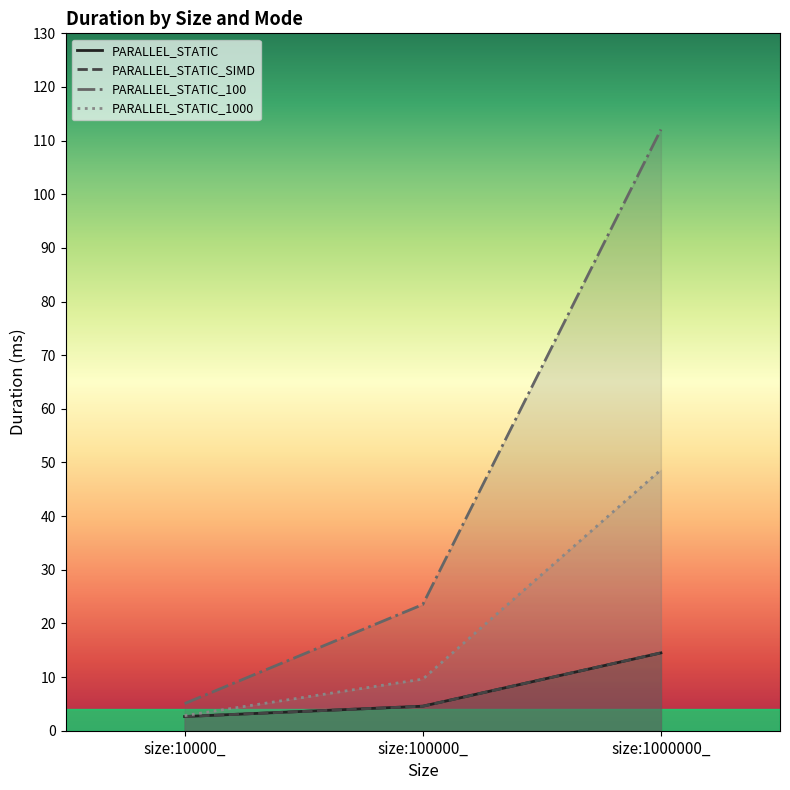

What is the greatest value displayed?

112.1